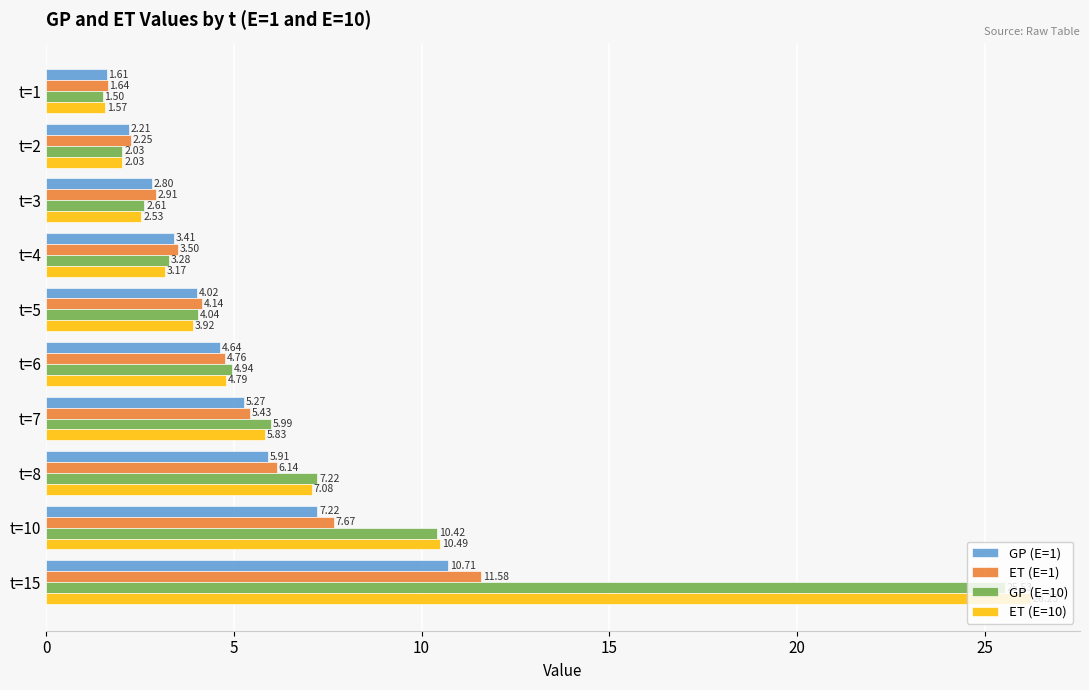

What is the sum of all ET (E=10) values?

67.6